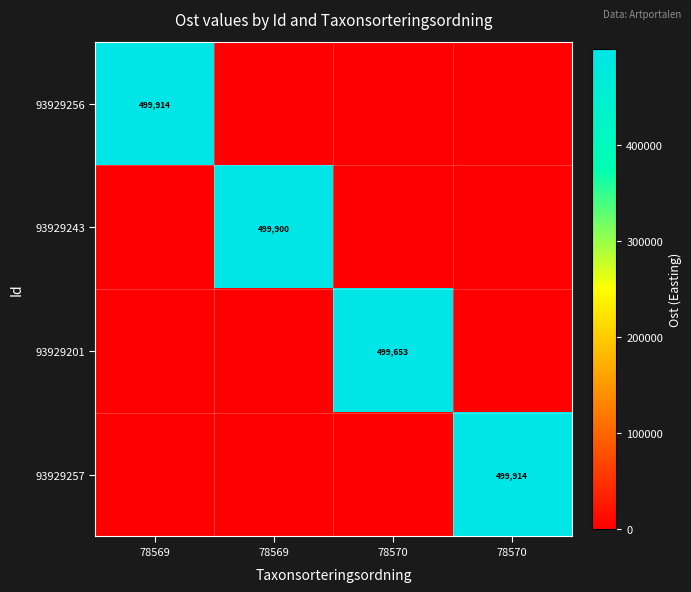

Count the number of categories in the chart.

4